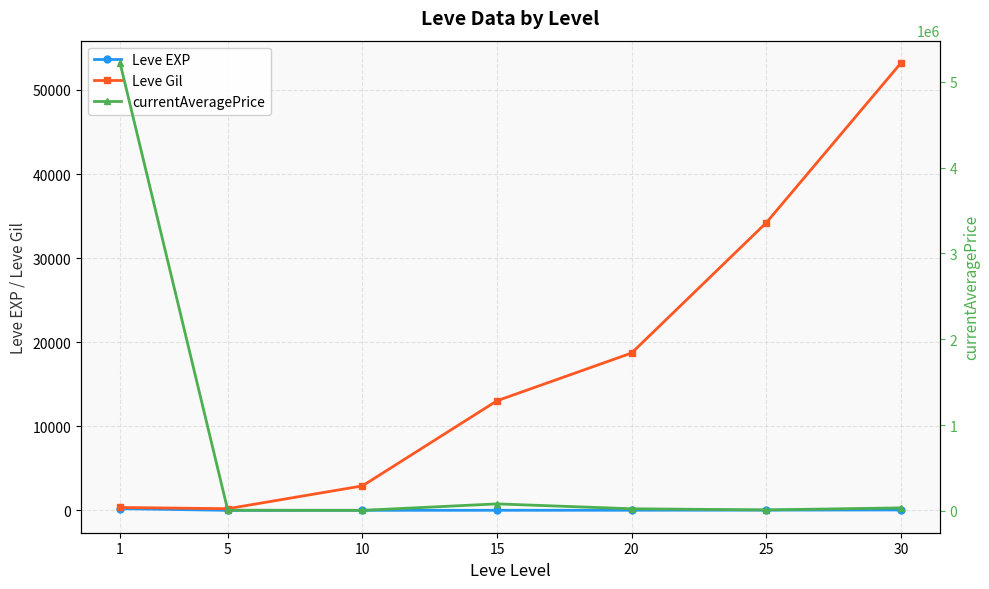

Reading left to right, what are all the values shown in this chart?

Leve EXP: 210.7	4.8	9.5	12.7	18.0	33.7	52.8
Leve Gil: 349.8	201.7	2913.3	13040.0	18720.0	34211.7	53202.5
currentAveragePrice: 5218814.5	7719.2	6057.3	81412.2	24644.8	11149.7	35018.0